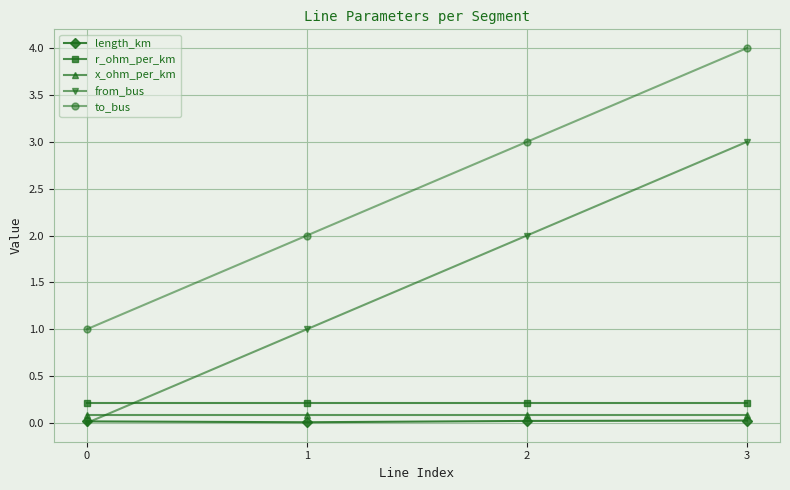

Rank the series by their maximum value, from lowest to highest.

length_km, x_ohm_per_km, r_ohm_per_km, from_bus, to_bus